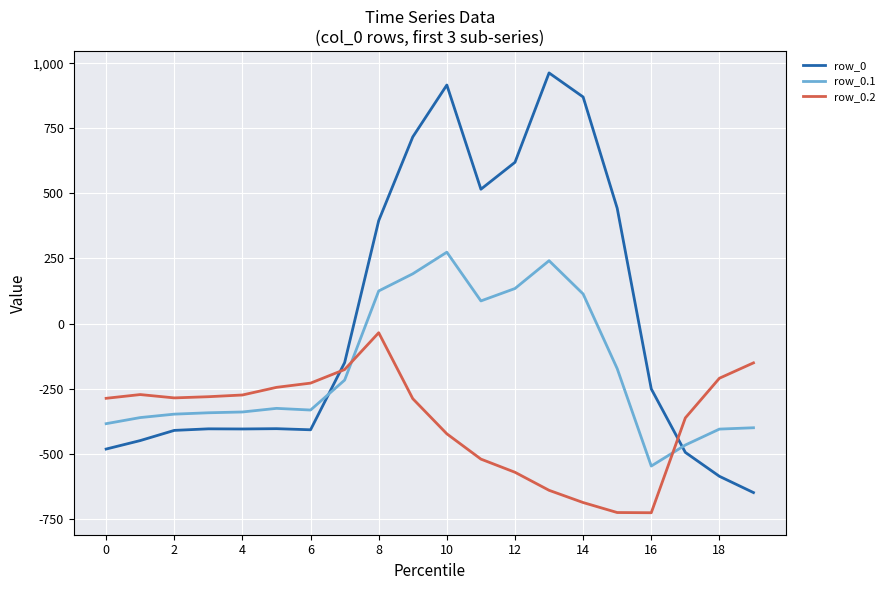

List the series in order of their overall mean, lowest first.

row_0.2, row_0.1, row_0